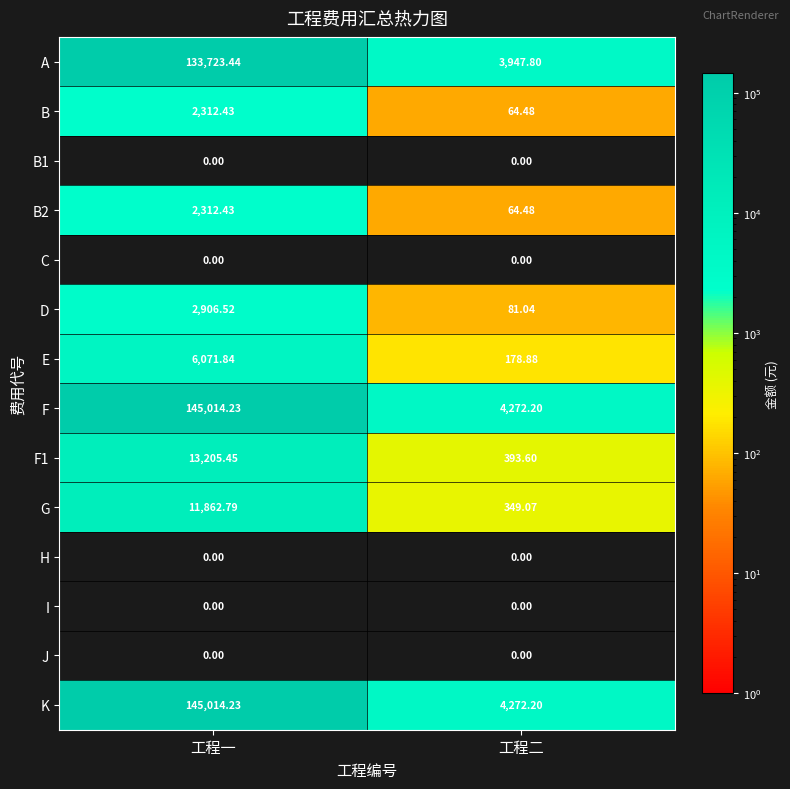

Which category has the highest value across all series?

工程一